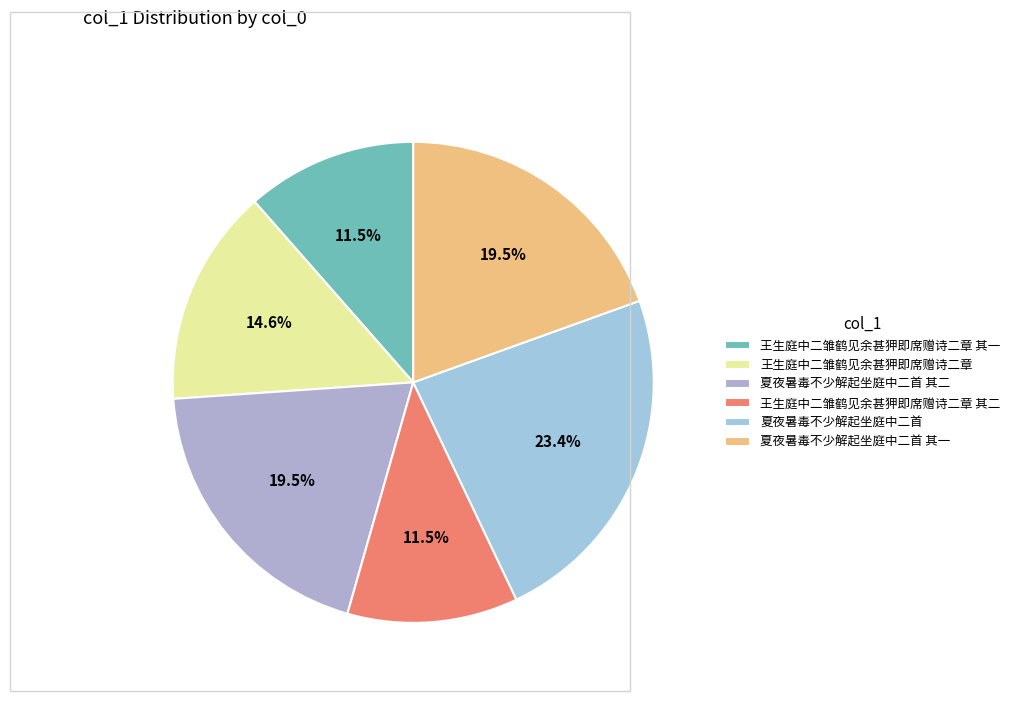

Is it true that 王生庭中二雏鹤见余甚狎即席赠诗二章 is 8% of the pie?

False